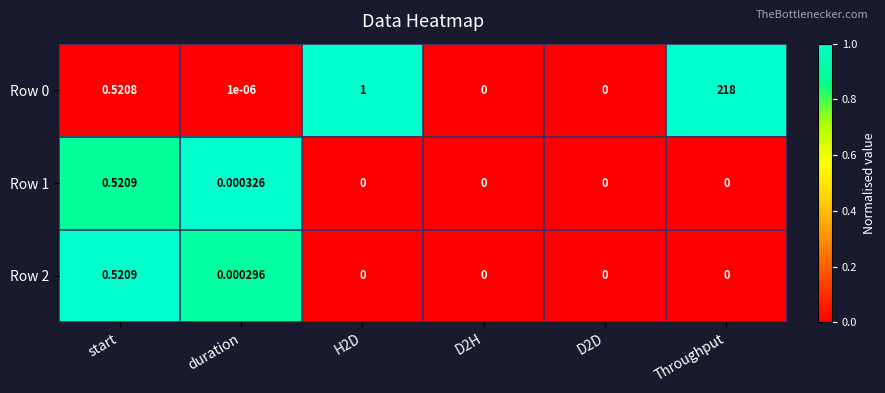

At which category is the sum across all series the highest?

Throughput